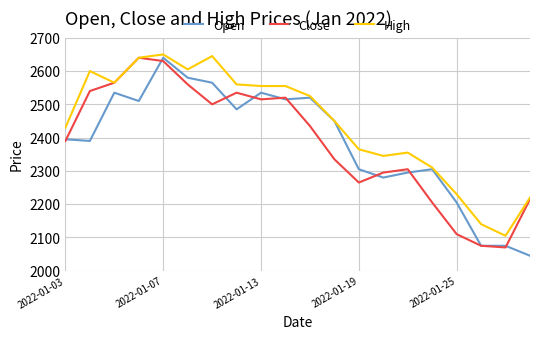

What is the highest value of the High series?

2650